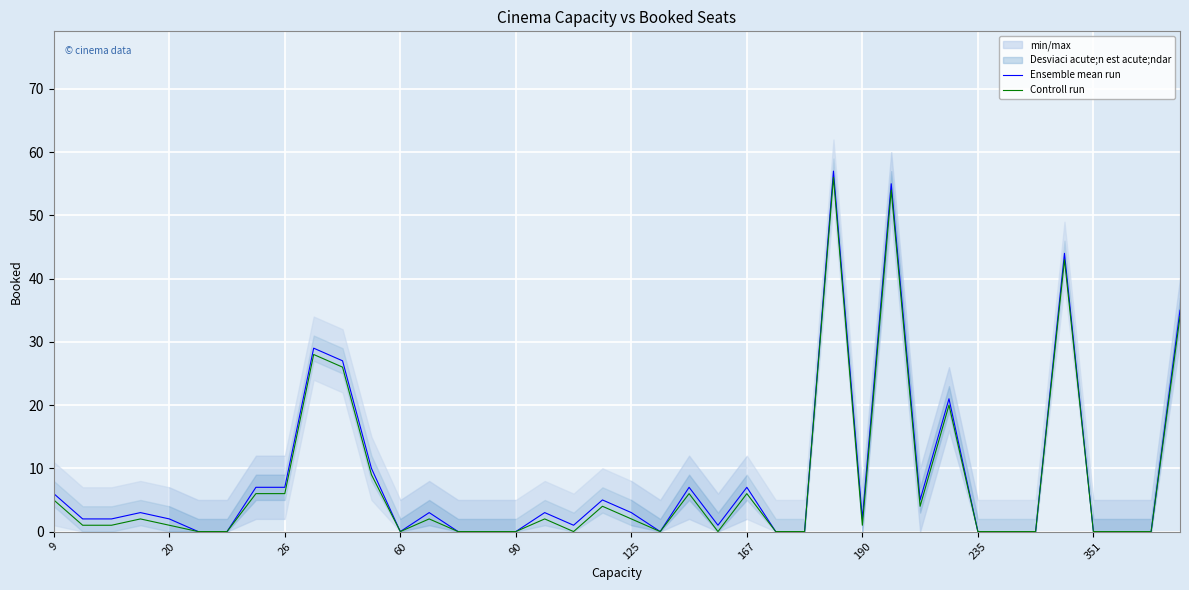

Reading left to right, list all the values displayed in this chart.

Ensemble mean run: 6	2	2	3	2	0	0	7	7	29	27	10	0	3	0	0	0	3	1	5	3	0	7	1	7	0	0	57	2	55	5	21	0	0	0	44	0	0	0	35
Controll run: 5	1	1	2	1	0	0	6	6	28	26	9	0	2	0	0	0	2	0	4	2	0	6	0	6	0	0	56	1	54	4	20	0	0	0	43	0	0	0	34